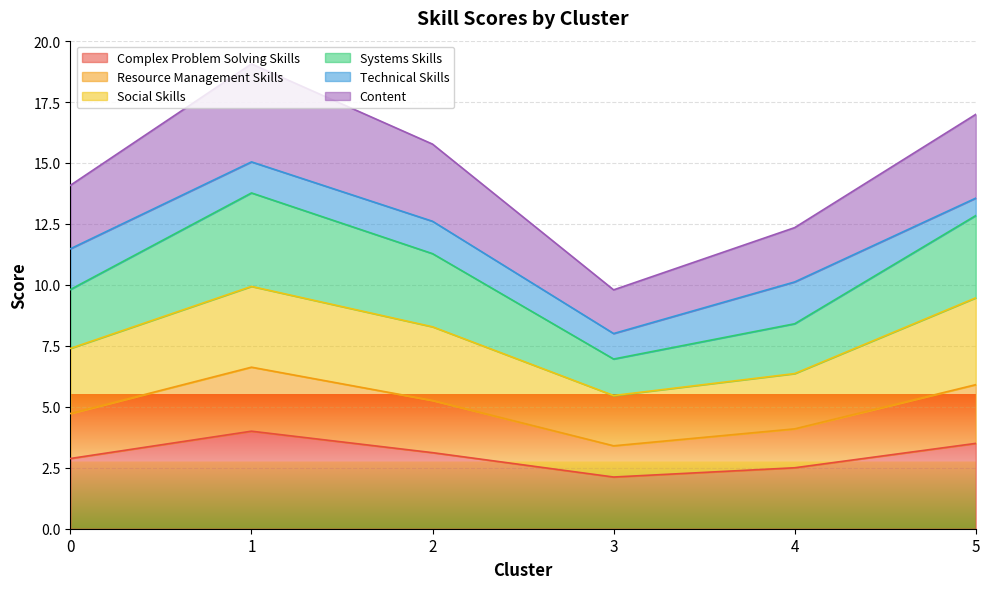

Does the chart display data point markers on the line(s)?

No